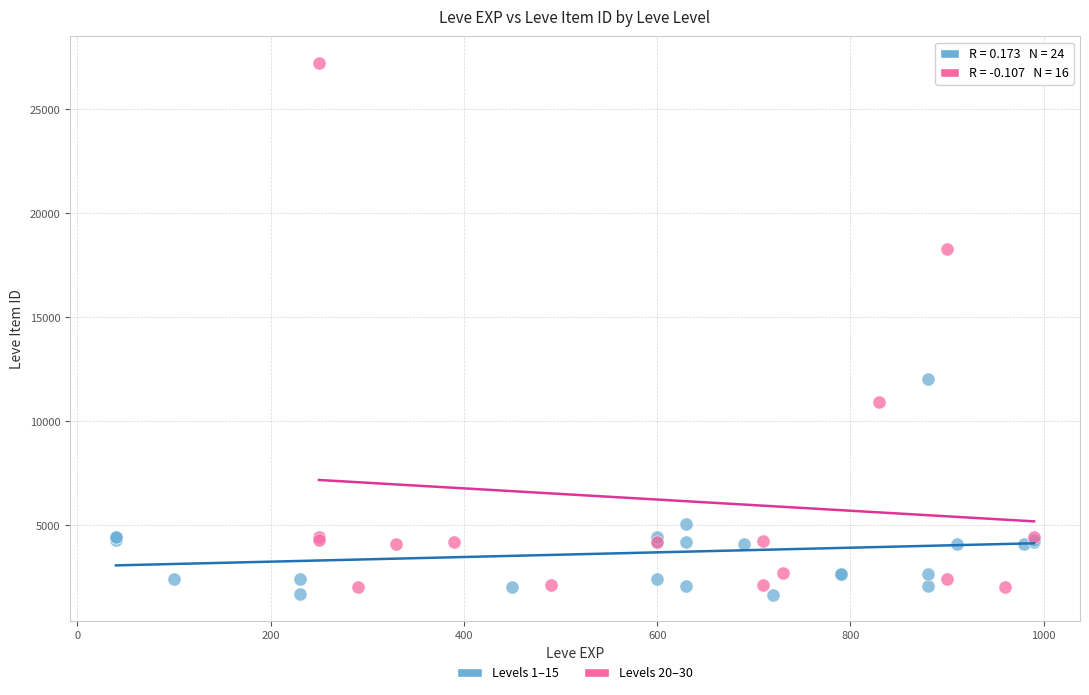

Which series reaches the maximum Y coordinate?

Levels 20–30